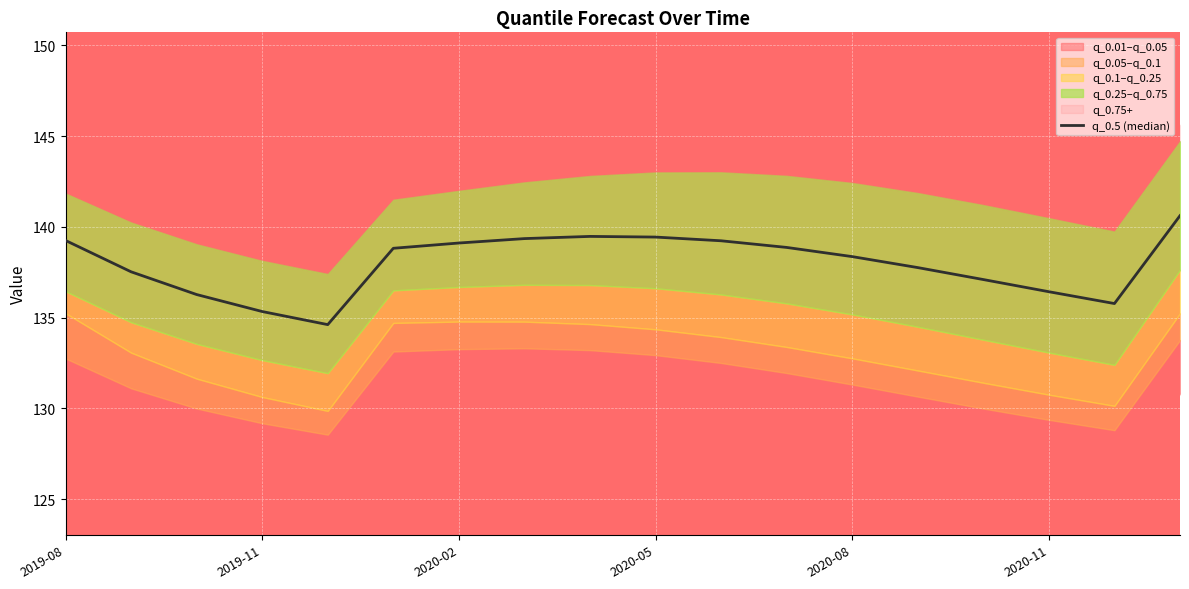

What is the change in value from 7 to 17?

+1.3